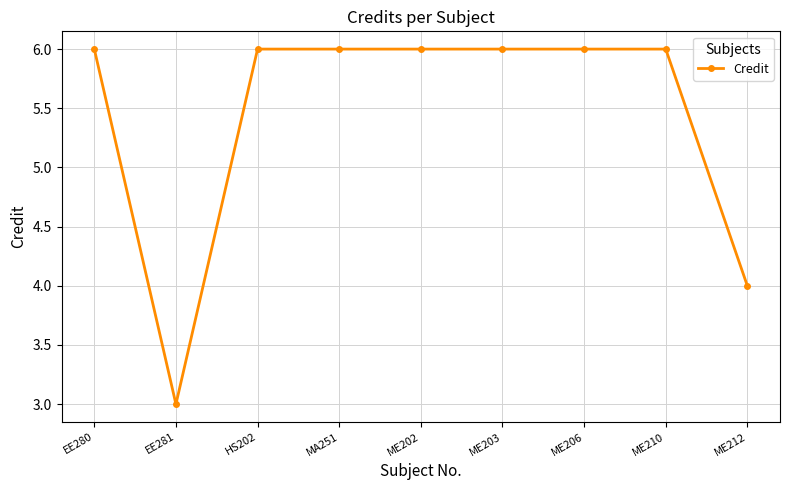

At which category does the data reach its first local valley?

EE281